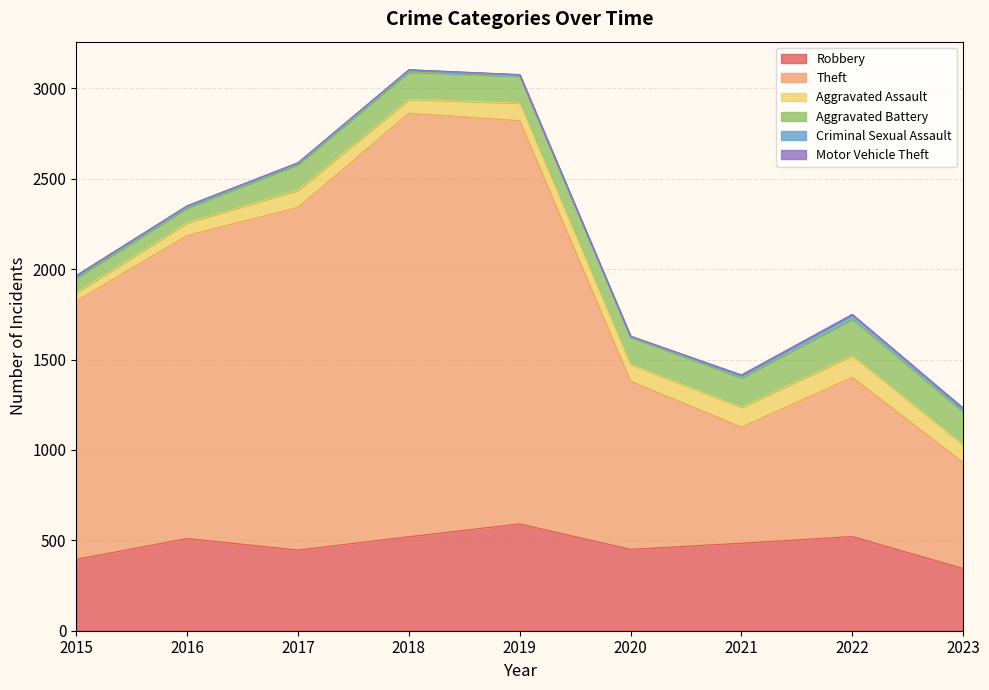

How many data points does each series have?

9